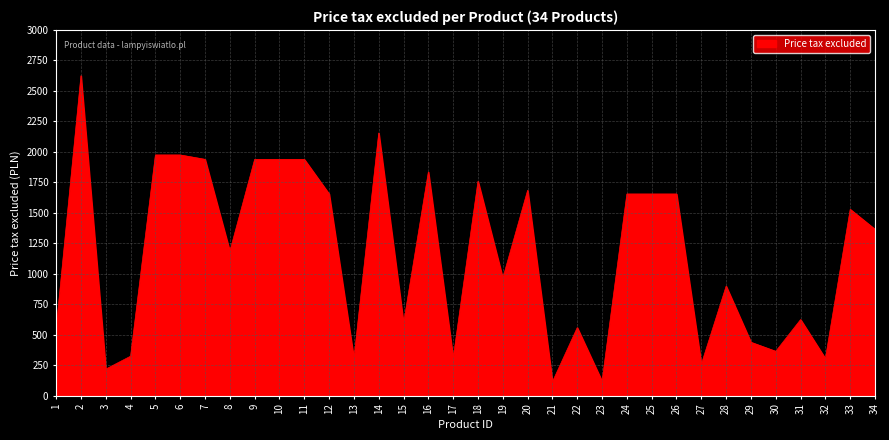

What is the maximum value shown in the chart?

2625